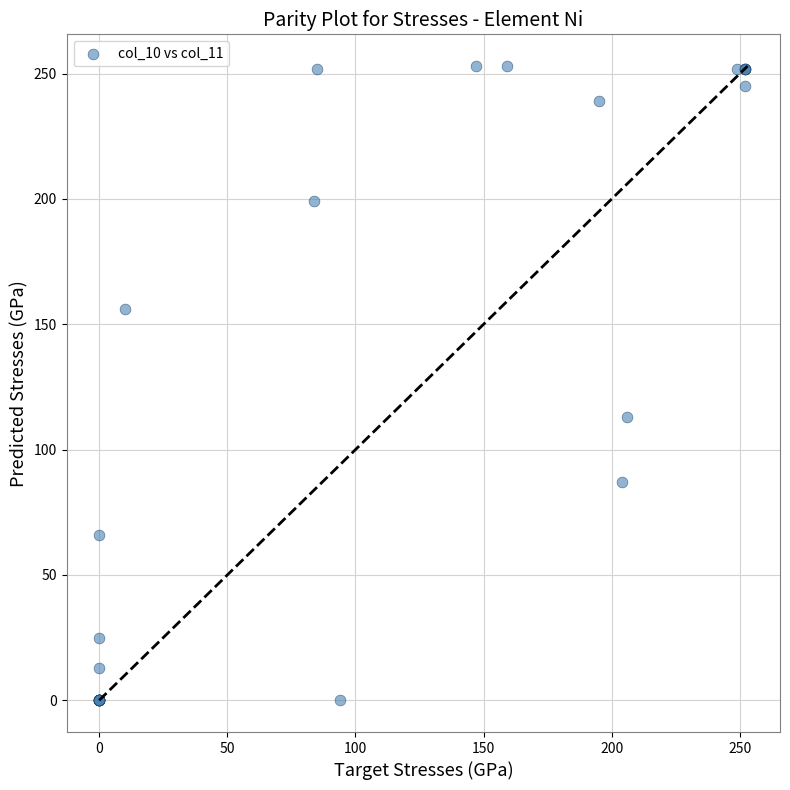

What Y value in the scatter plot is closest to 126?

113